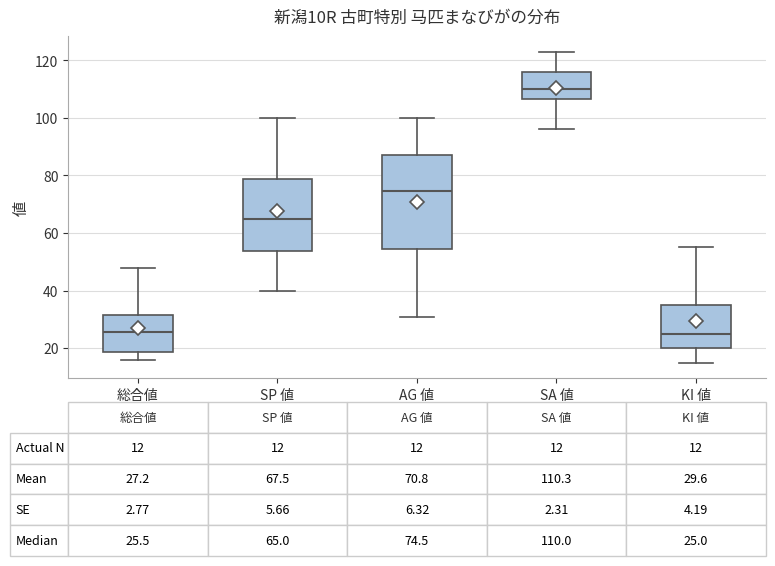

Comparing the boxes themselves (not the whiskers), which one is the tallest?

AG 値